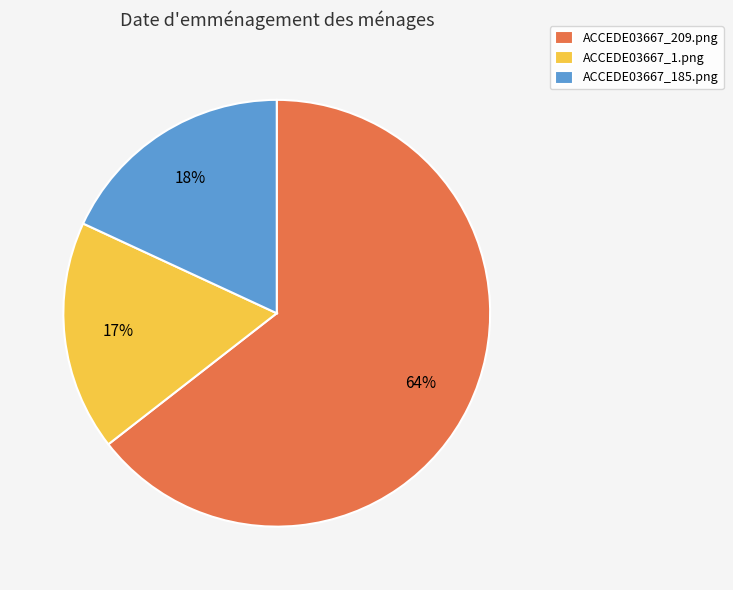

What percentage is the ACCEDE03667_1.png slice, to the nearest percent?

17%